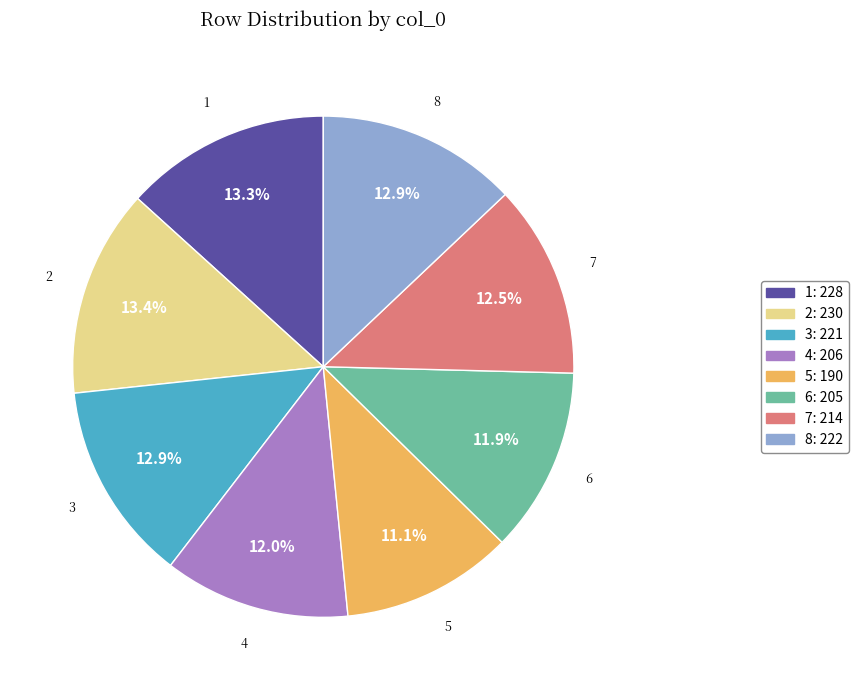

True or false: 5 accounts for 2% of the total.

False